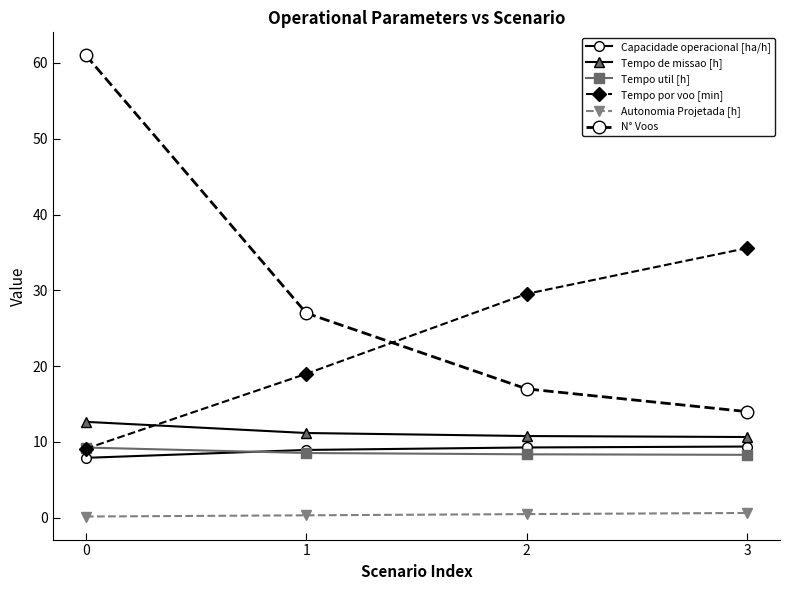

What is the maximum value for Tempo por voo [min]?

35.6